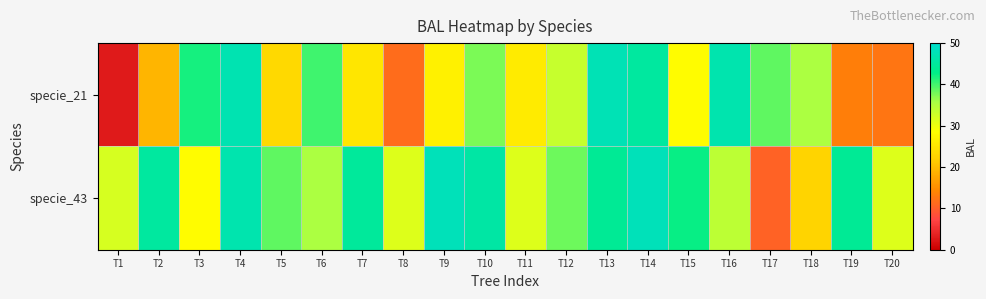

What is the difference between the highest and lowest values at T3?

13.6